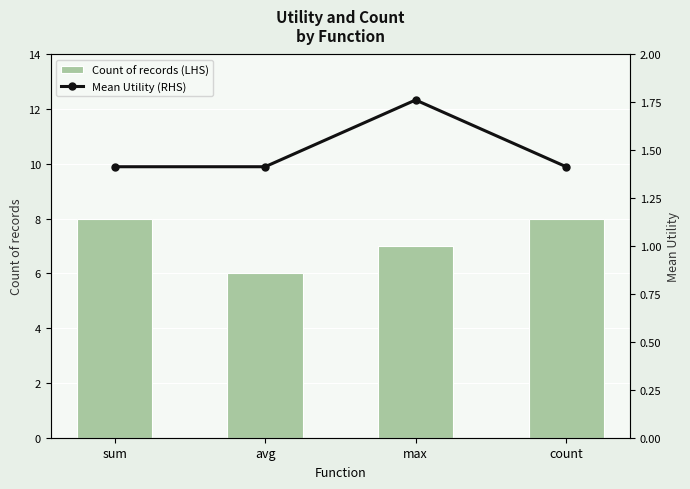

Which series has the widest spread of values?

Count of records (LHS)